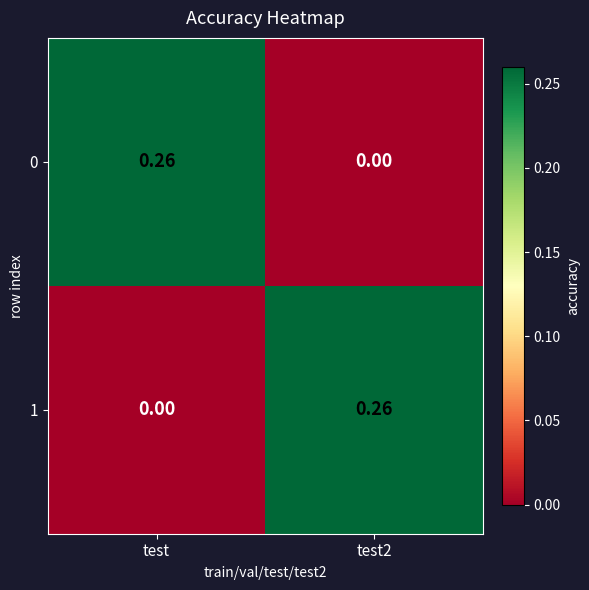

At which label does 0 reach its peak?

test